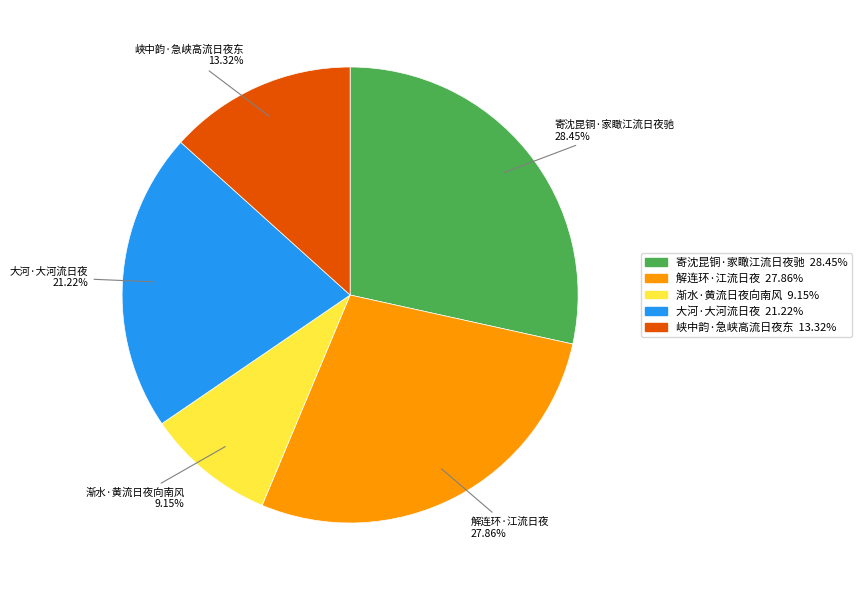

What is the ratio of the value at 峡中韵·急峡高流日夜东 to the value at 大河·大河流日夜?

0.6